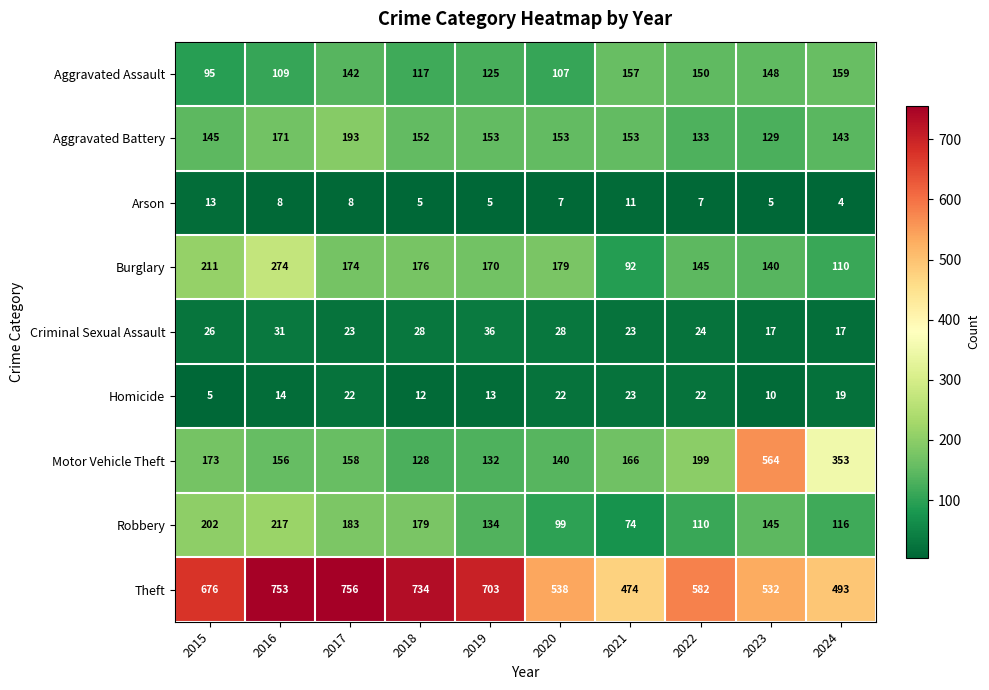

What is the average value of the Aggravated Assault series?

131